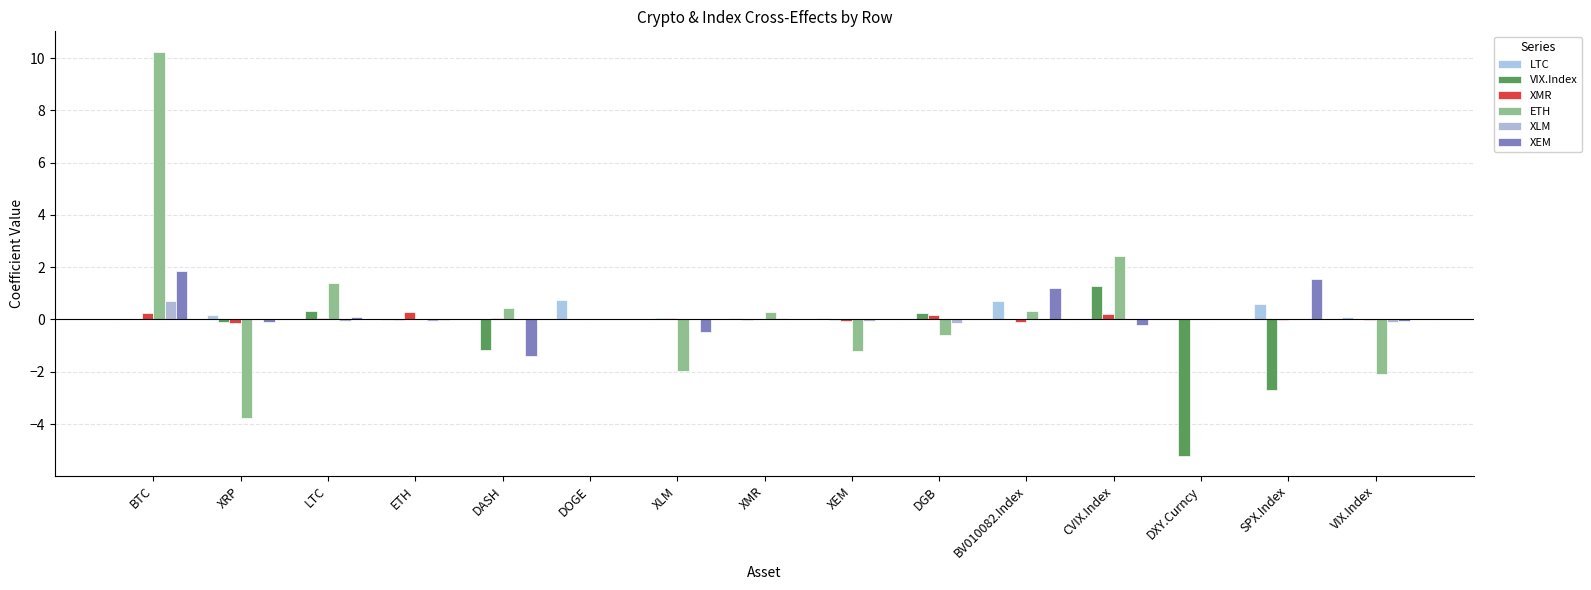

What is the average value of the ETH series?

0.4